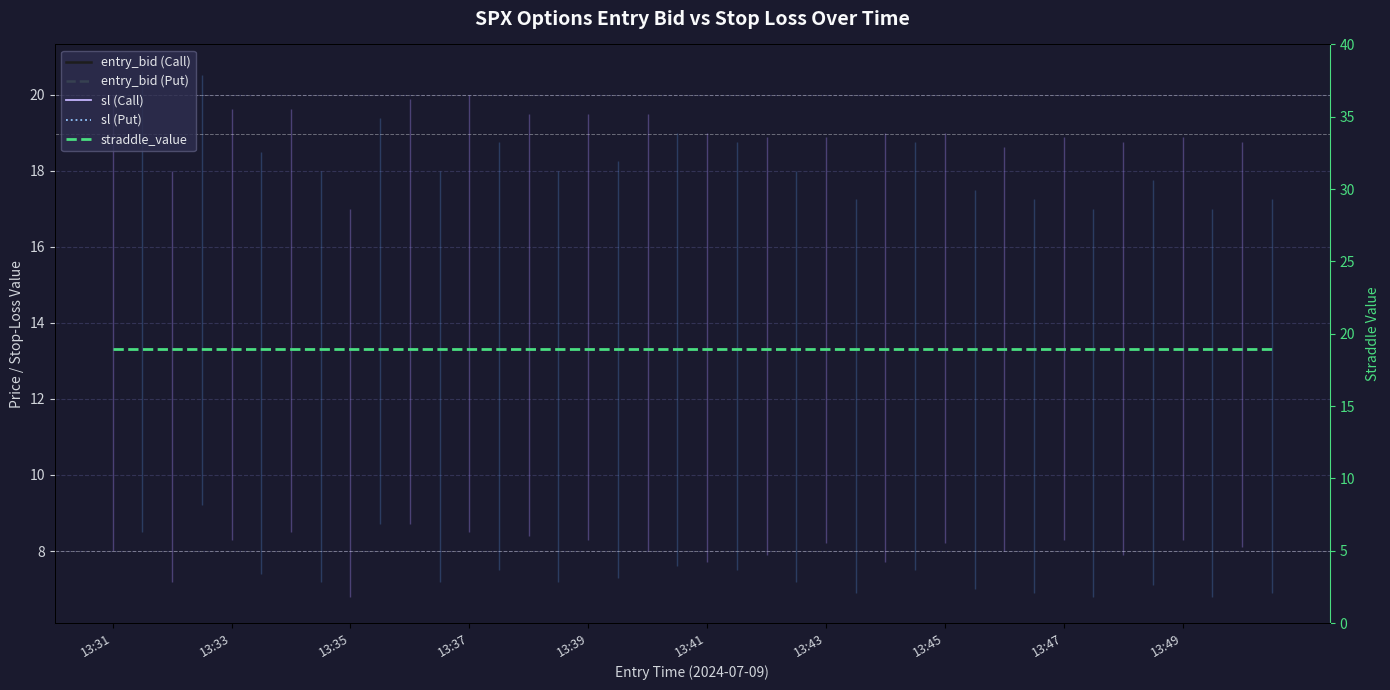

True or false: sl (Put) and entry_bid (Call) intersect in this chart.

False